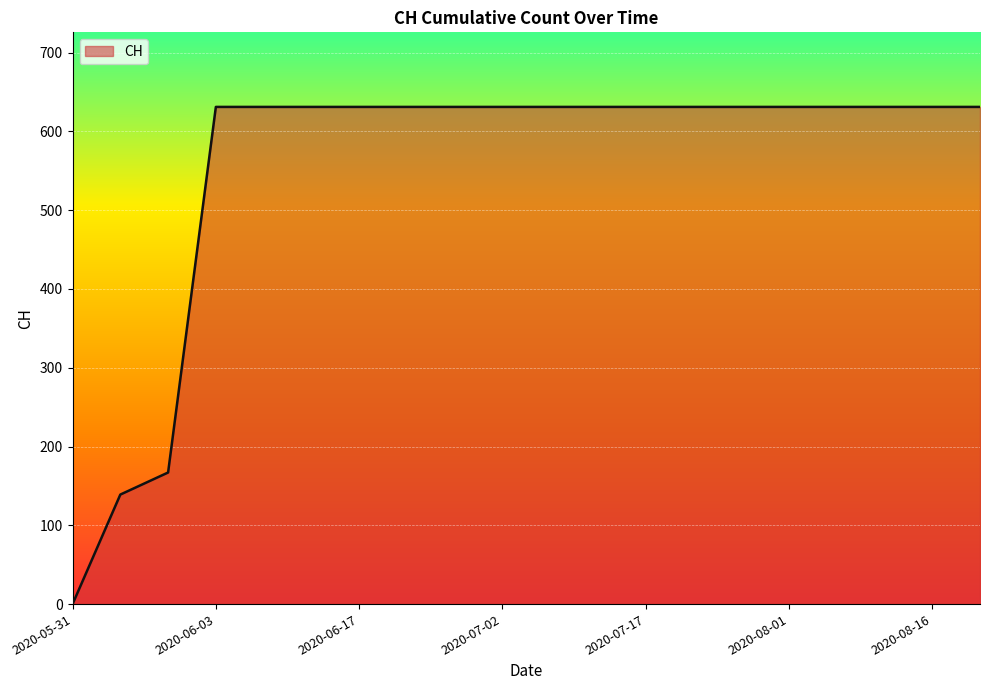

What is the greatest value displayed?

631